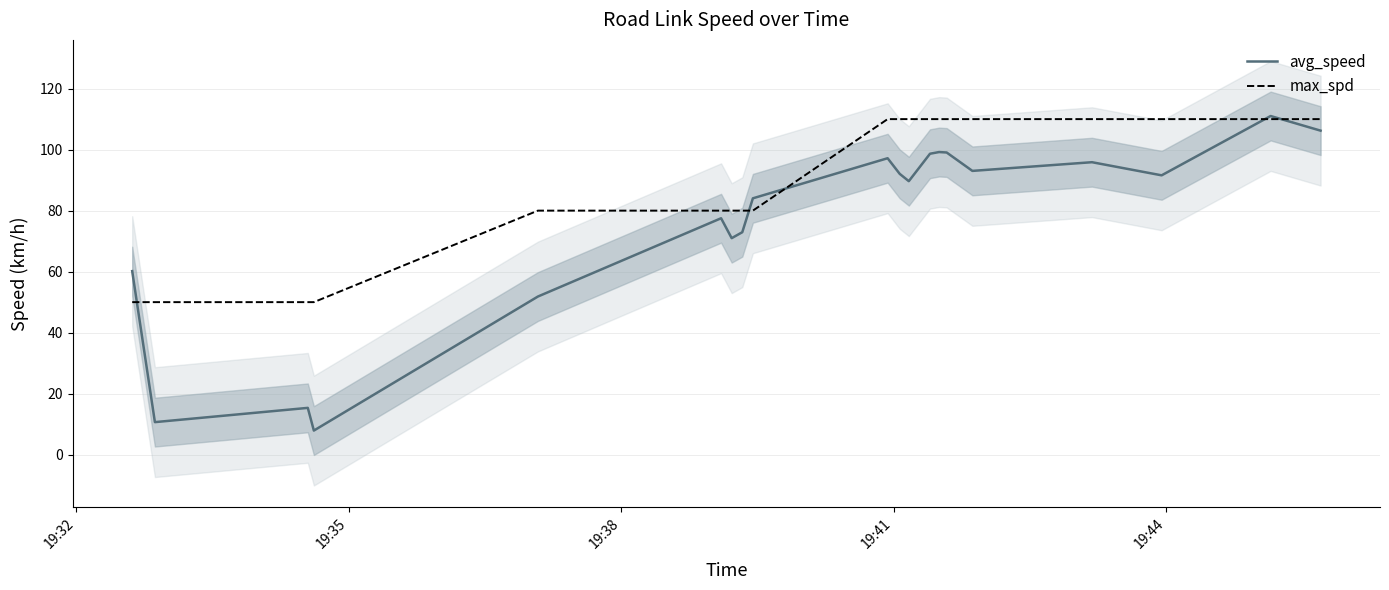

List the series in order of their overall mean, highest first.

max_spd, avg_speed